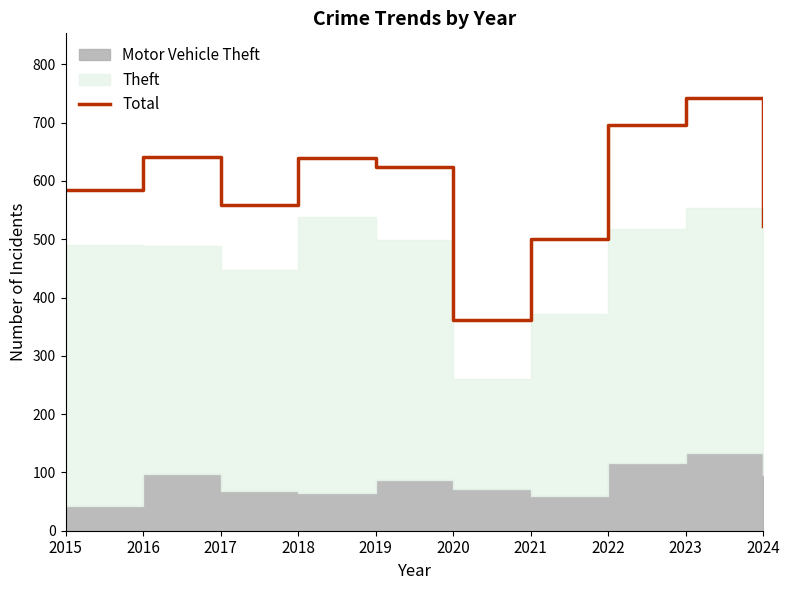

How many lines are shown in the chart?

1